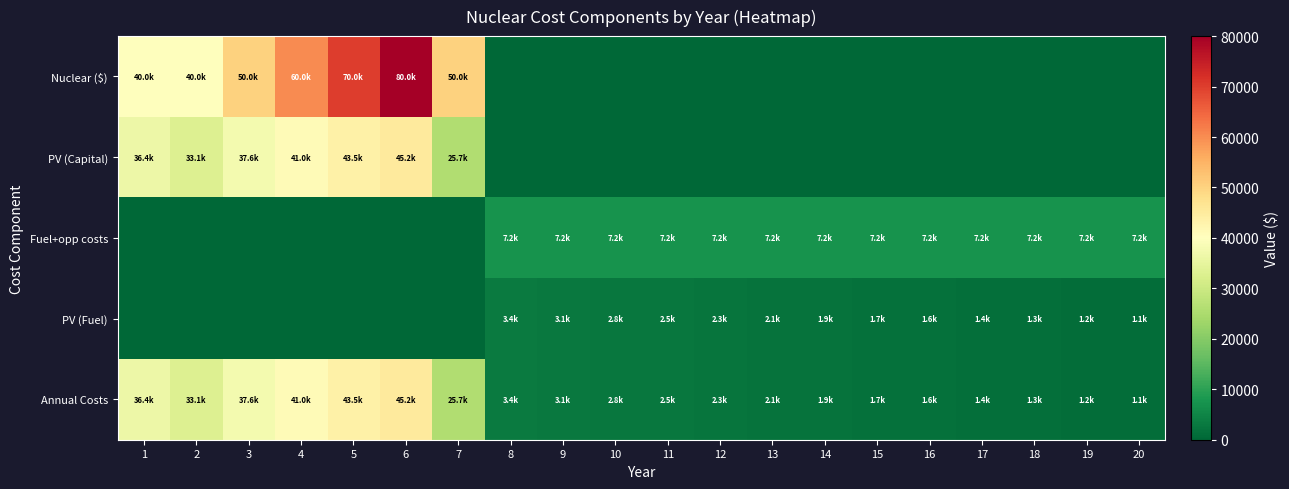

Which label corresponds to the largest value in the chart?

6